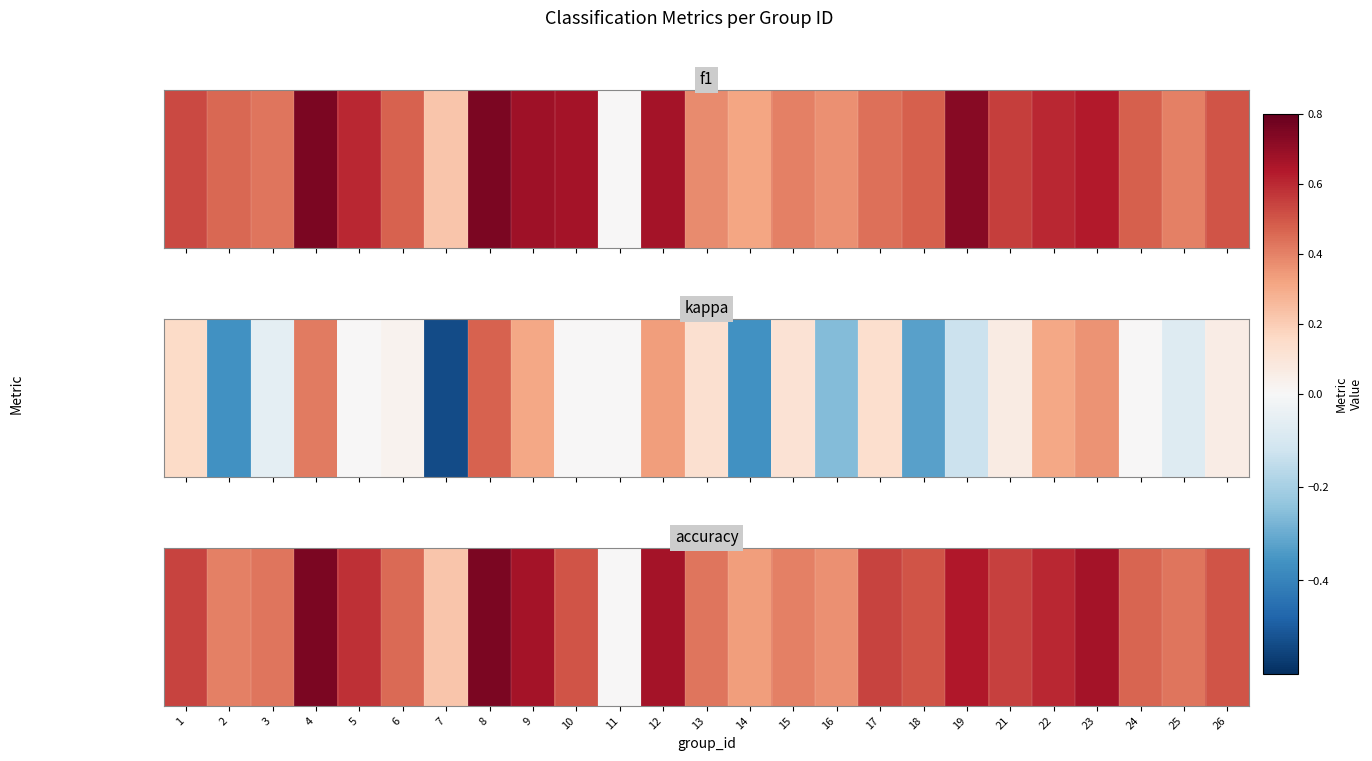

The chart shows a value of 0.4 at 16. True or false?

True